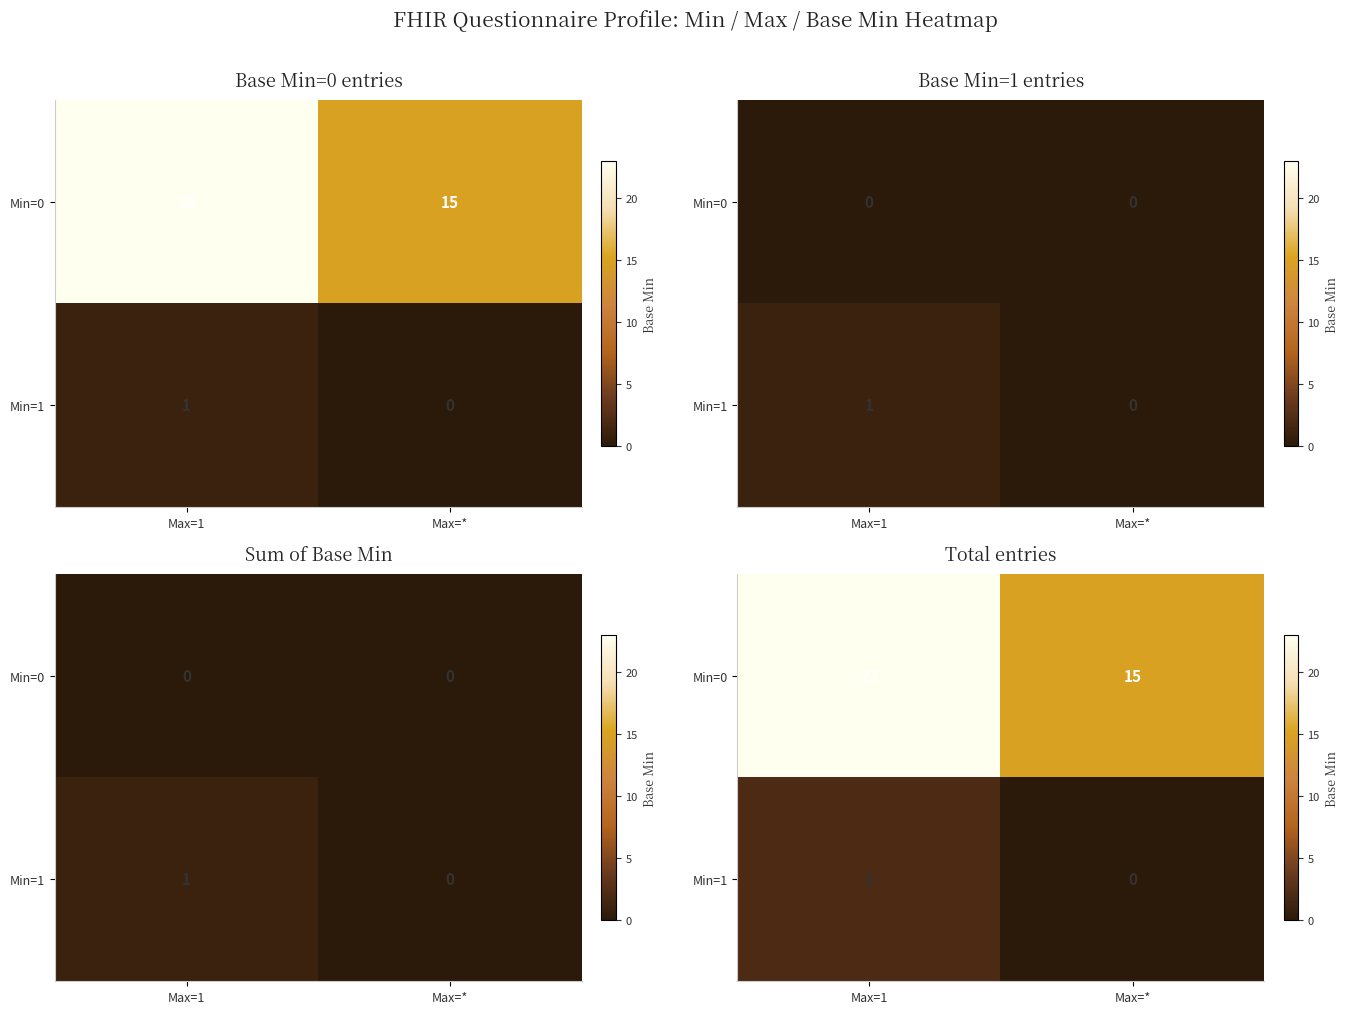

At which category does the chart reach its peak across all series?

Max=1